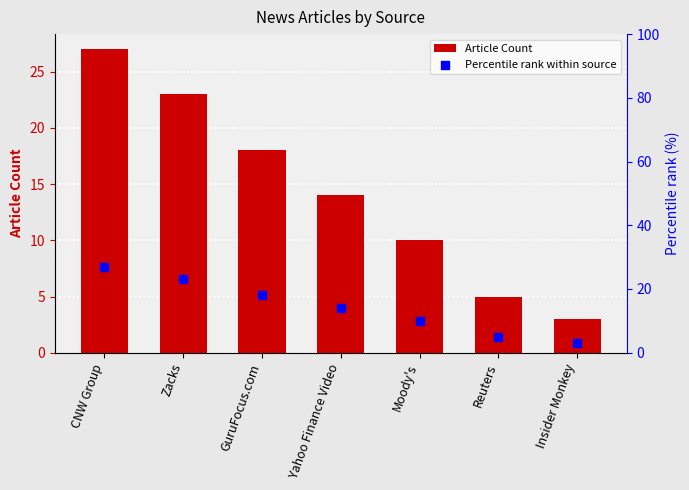

Which series has the largest total across all categories?

Article Count